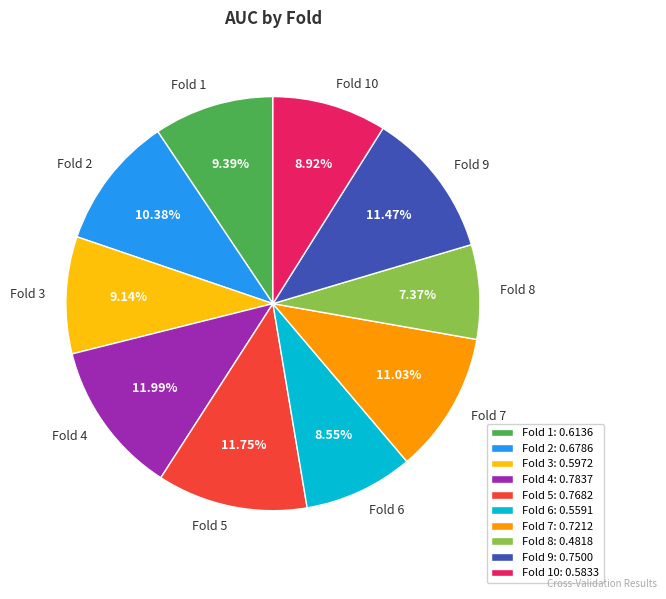

Is there a majority slice in this chart?

No